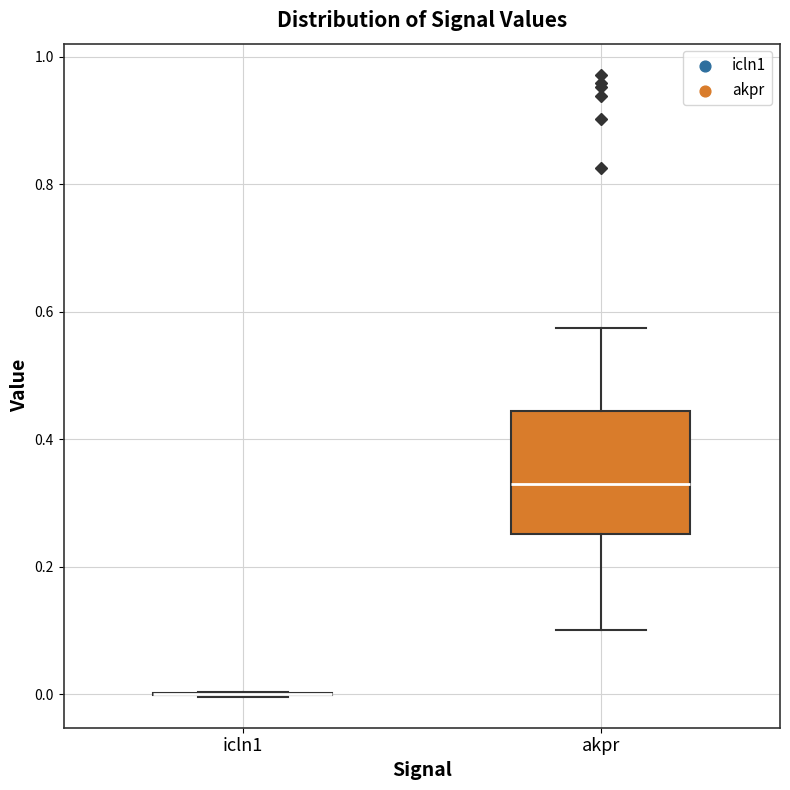

Reading left to right, transcribe this box plot: for each box, give where its median line is, the range the box spans, and where its two whiskers end, as read against the y-axis. The values are not printed on the chart, so give them approximately, as read against the axis.

icln1: box collapsed to a line at 0.00, whiskers 0.00 to 0.00
akpr: median 0.32, box 0.26 to 0.44, whiskers 0.10 to 0.58